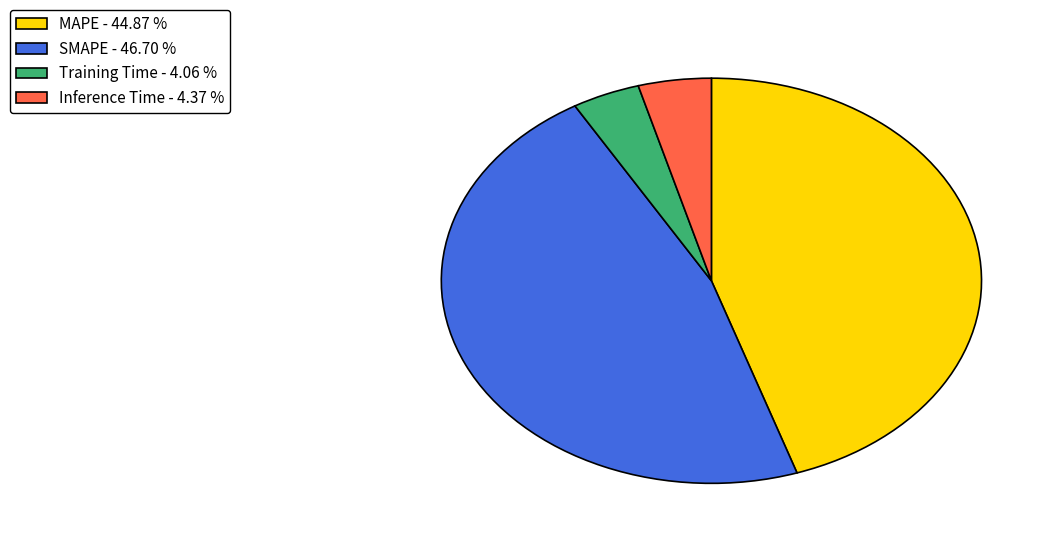

Does SMAPE - 46.70 % represent more than half of the total?

No